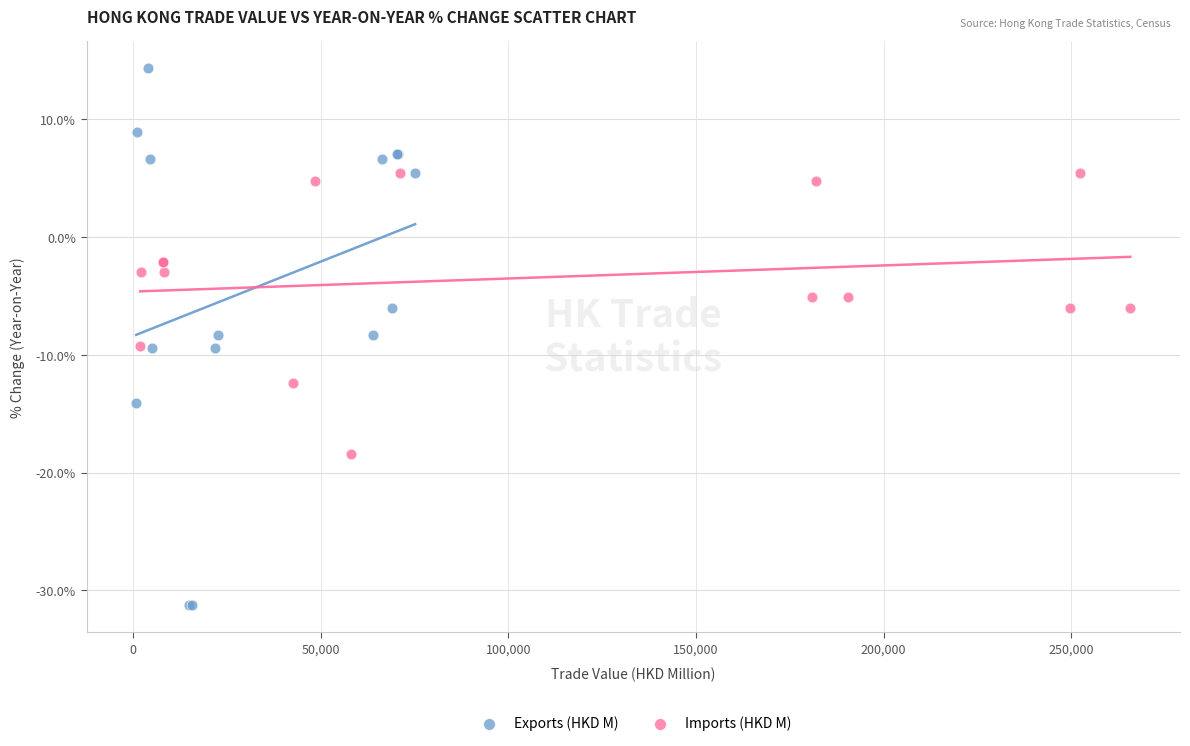

Which series contains the highest Y value?

Exports (HKD M)